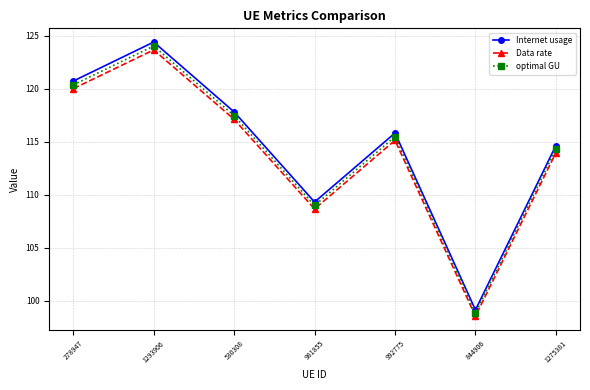

List the series in order of their overall mean, highest first.

Internet usage, optimal GU, Data rate